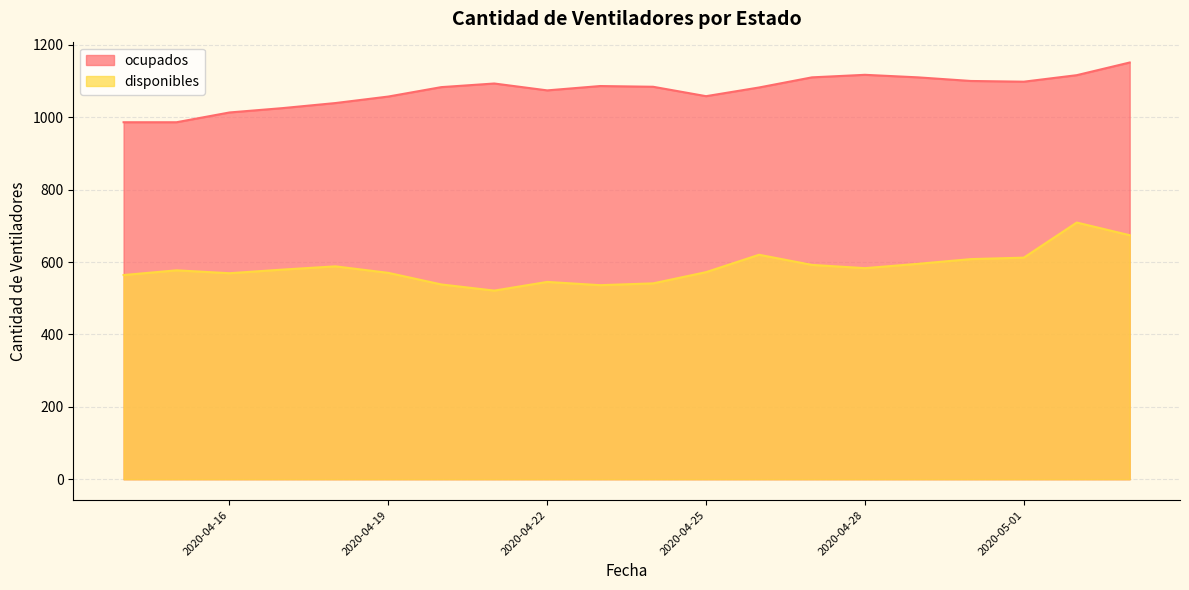

At which label is disponibles closest to 615?

2020-05-01